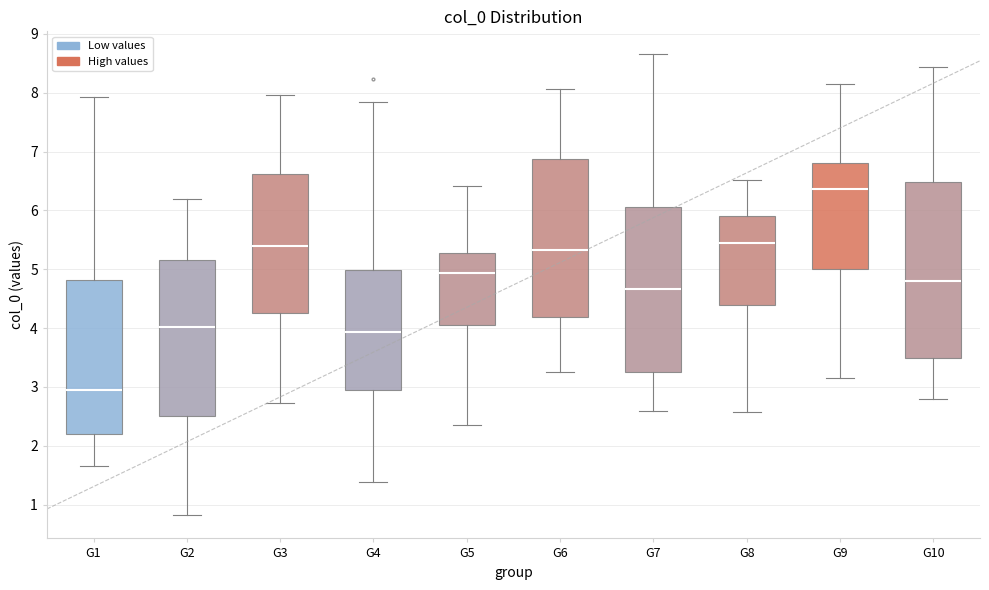

Reading left to right, read every box against the y-axis: the position of its median line, the range the box covers, and the ends of its whiskers. The values are not printed on the chart, so give them approximately, as read against the axis.

G1: median 2.9, box 2.2 to 4.8, whiskers 1.7 to 7.9
G2: median 4.0, box 2.5 to 5.2, whiskers 0.8 to 6.2
G3: median 5.4, box 4.3 to 6.6, whiskers 2.7 to 8.0
G4: median 3.9, box 3.0 to 5.0, whiskers 1.4 to 7.8
G5: median 4.9, box 4.0 to 5.3, whiskers 2.4 to 6.4
G6: median 5.3, box 4.2 to 6.9, whiskers 3.3 to 8.1
G7: median 4.7, box 3.3 to 6.1, whiskers 2.6 to 8.7
G8: median 5.4, box 4.4 to 5.9, whiskers 2.6 to 6.5
G9: median 6.4, box 5.0 to 6.8, whiskers 3.2 to 8.1
G10: median 4.8, box 3.5 to 6.5, whiskers 2.8 to 8.4